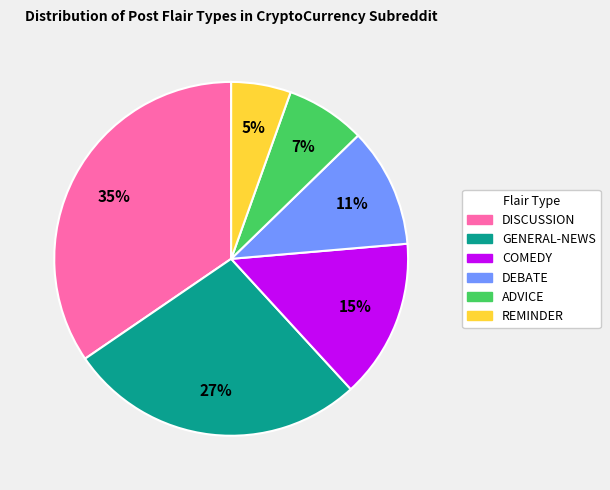

To the nearest percent, what is the difference between the DISCUSSION and DEBATE slice percentages?

24%